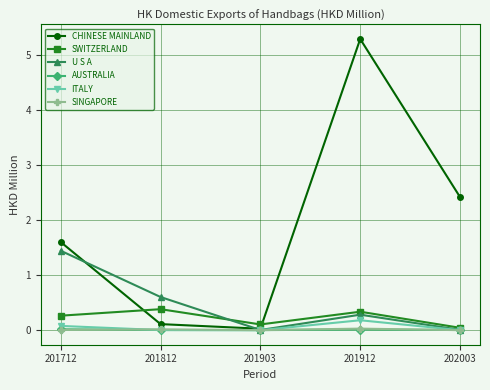

Which category has the highest value in the U S A series?

201712